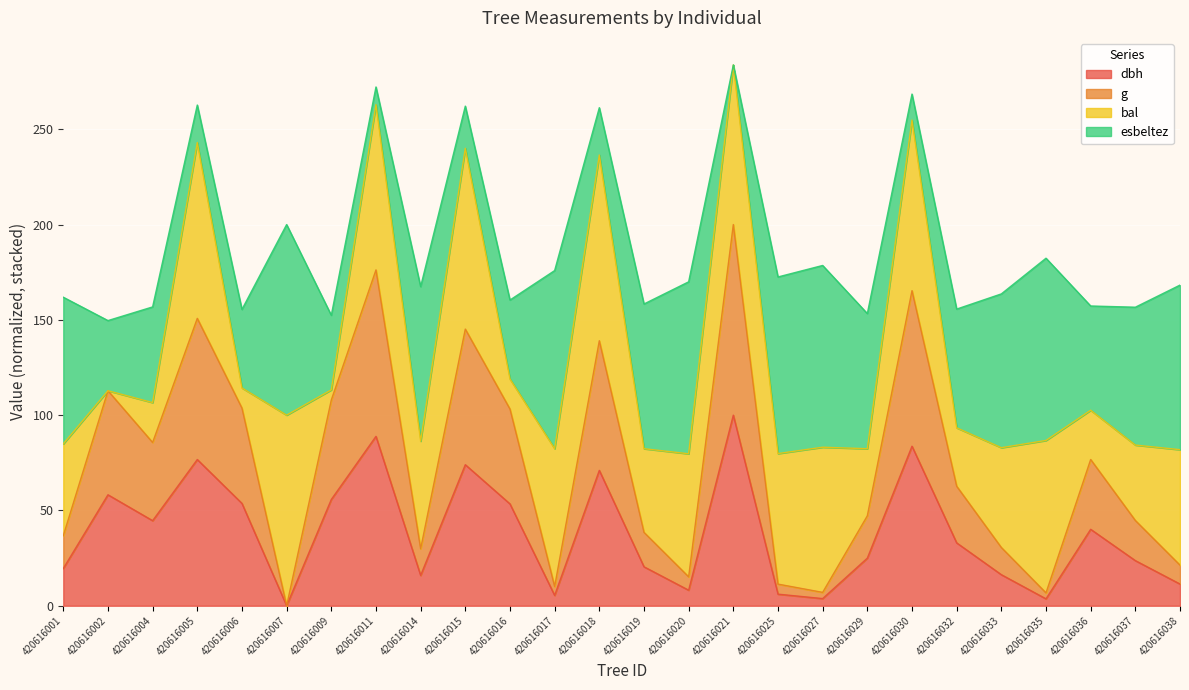

What is the value of the dbh point at the 17th from the left?

6.1